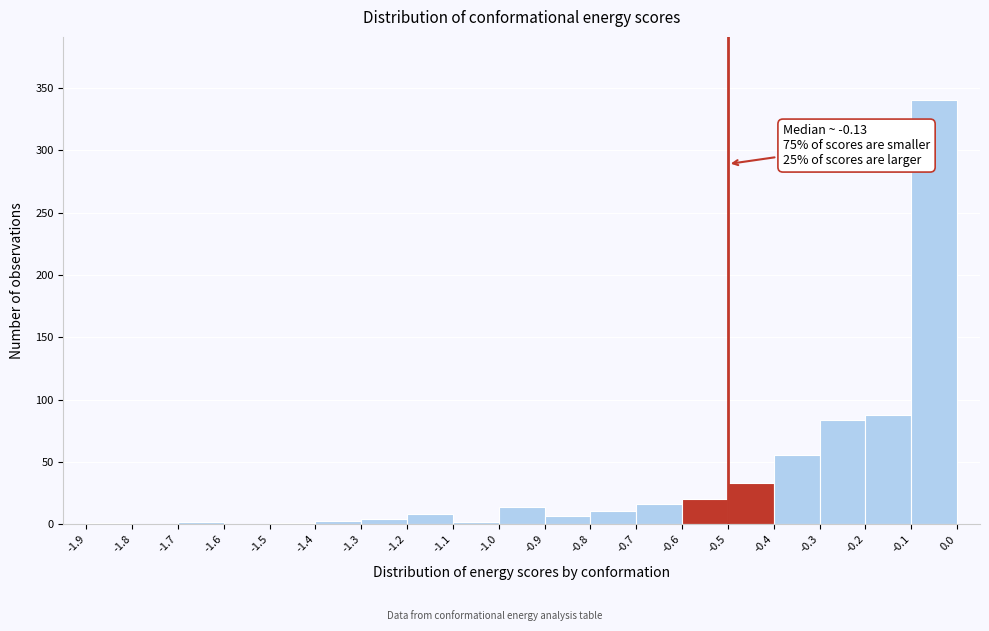

Which range on the x-axis has the tallest bar?

-0.1 to 0.0